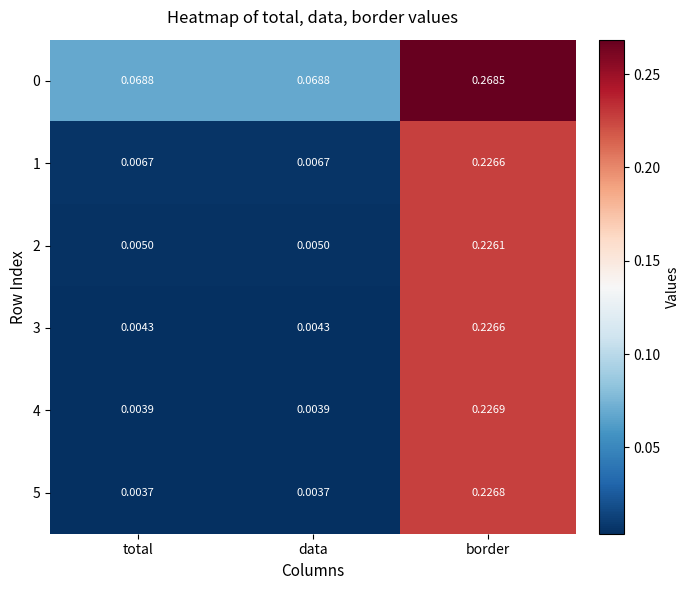

Which category has the highest value in the 3 series?

border